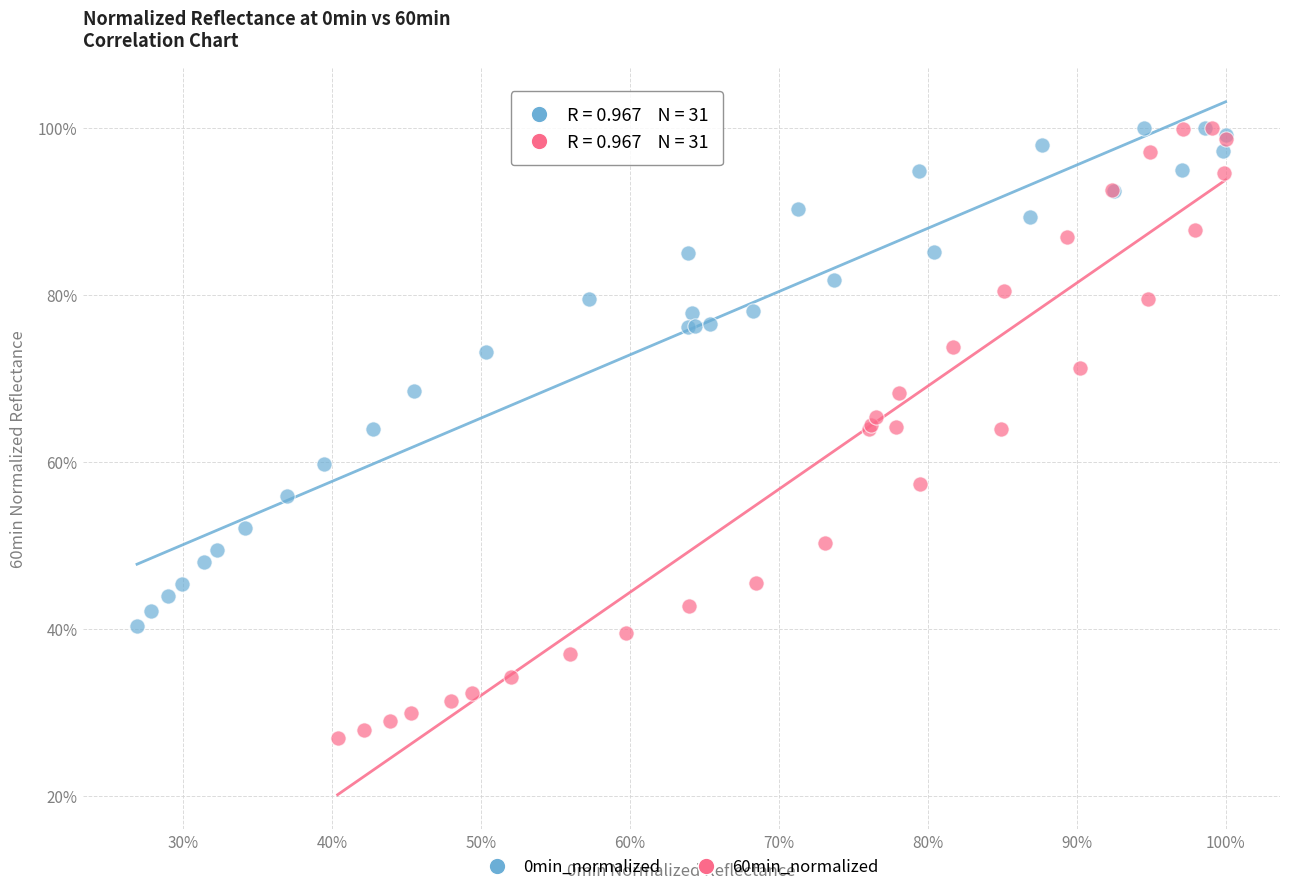

Which series reaches the minimum Y coordinate?

60min_normalized